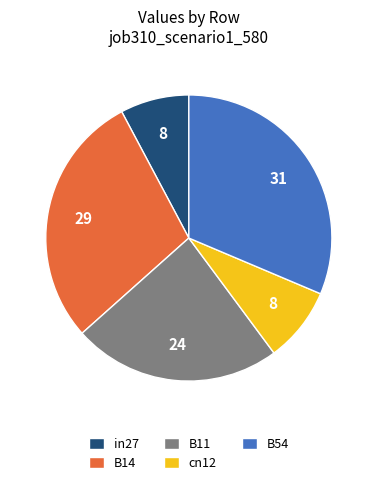

Do cn12 and B54 together represent more than half of the pie?

No